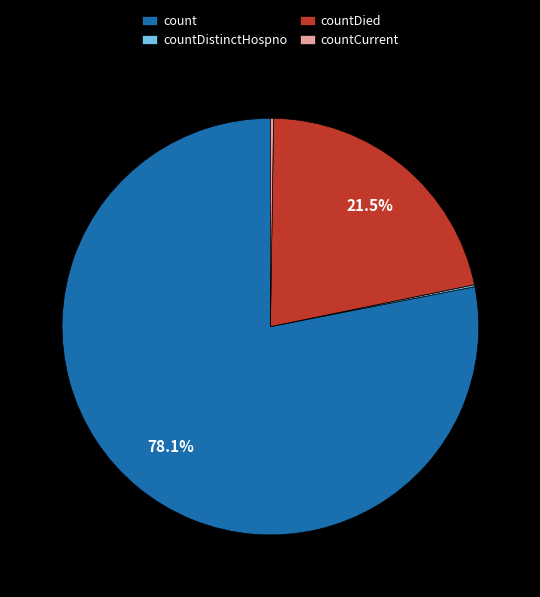

What percentage is NOT represented by countDied?

78.5%